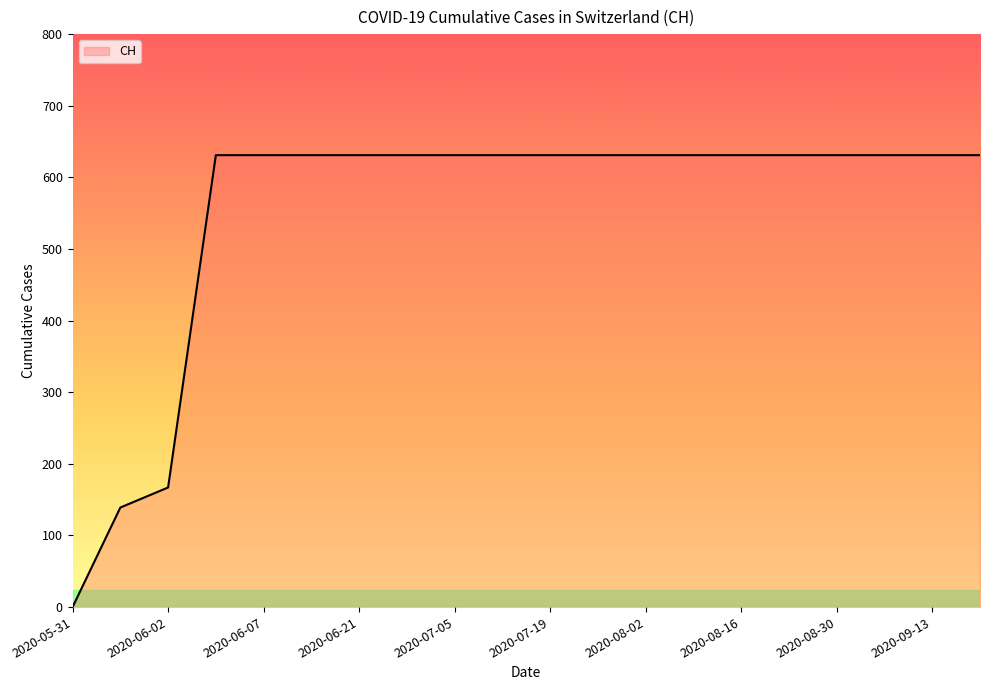

What is the difference between the maximum and second lowest values?

492